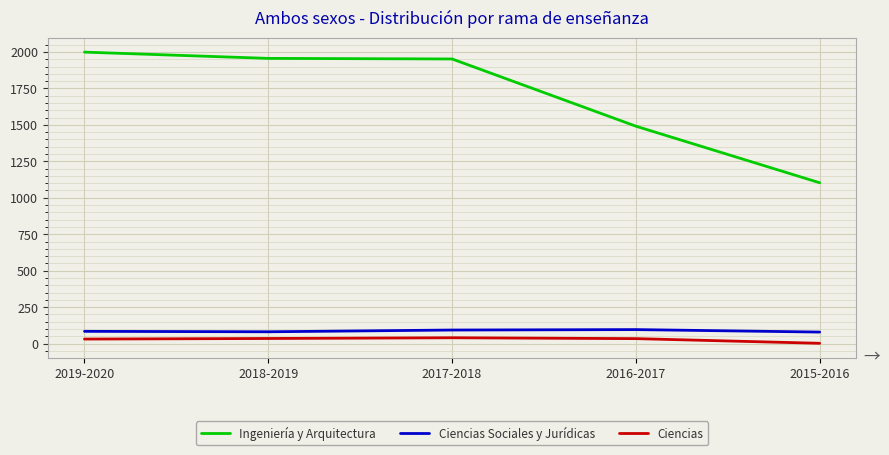

At which label does Ingeniería y Arquitectura first exceed 1952?

2019-2020